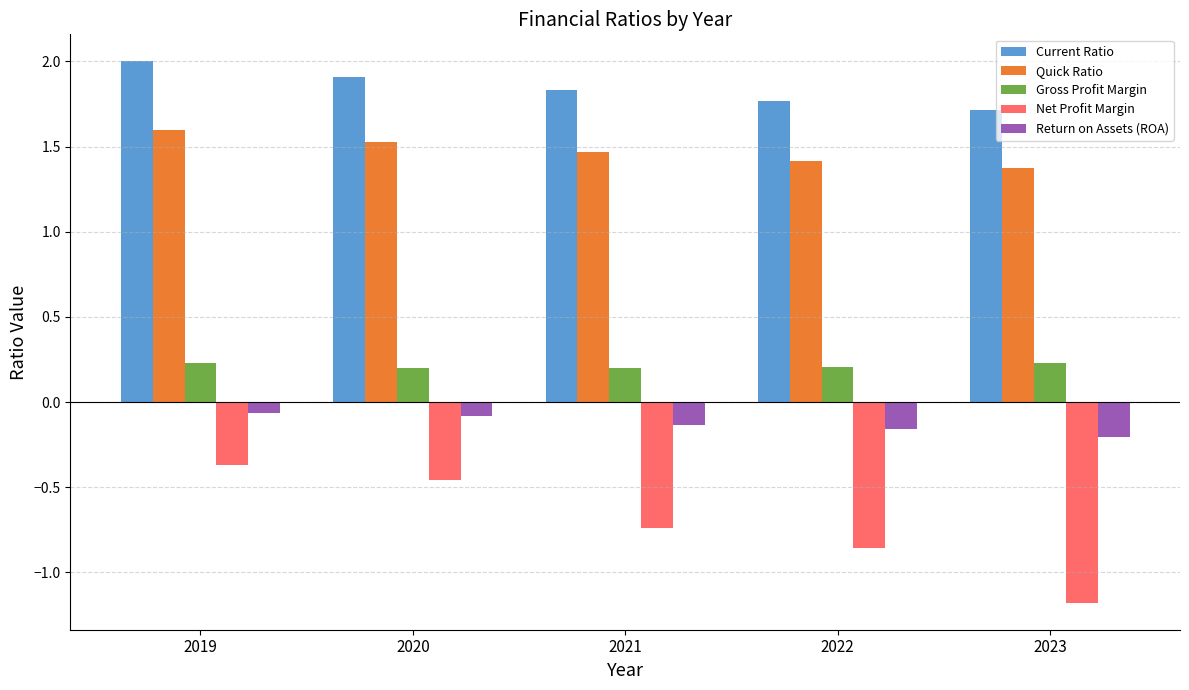

What is the maximum value shown in the chart?

2.0